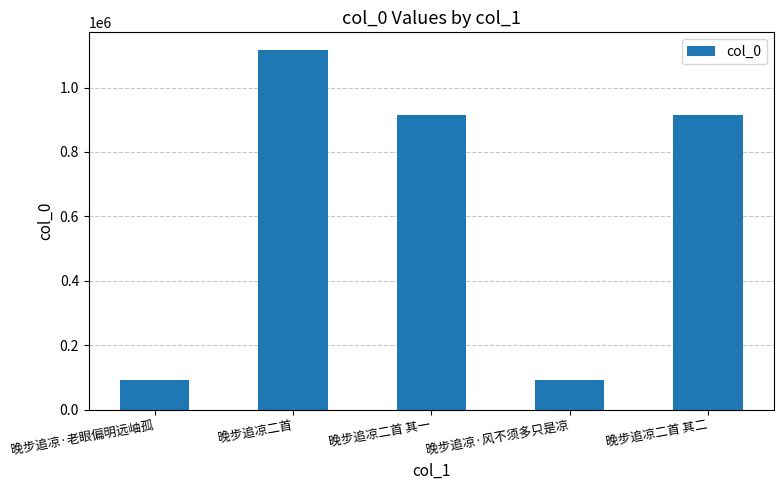

What is the greatest value displayed?

1115423